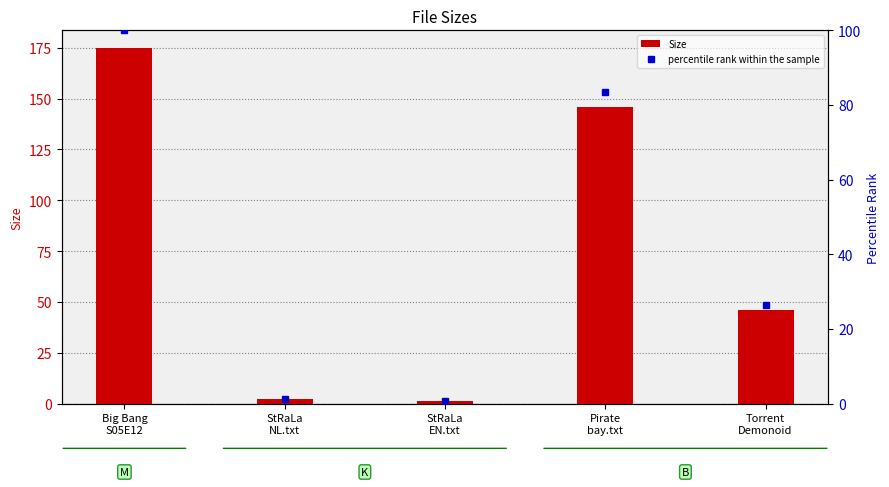

List the labels in order of percentile rank within the sample value, largest first.

Big Bang
S05E12, Pirate
bay.txt, Torrent
Demonoid, StRaLa
NL.txt, StRaLa
EN.txt